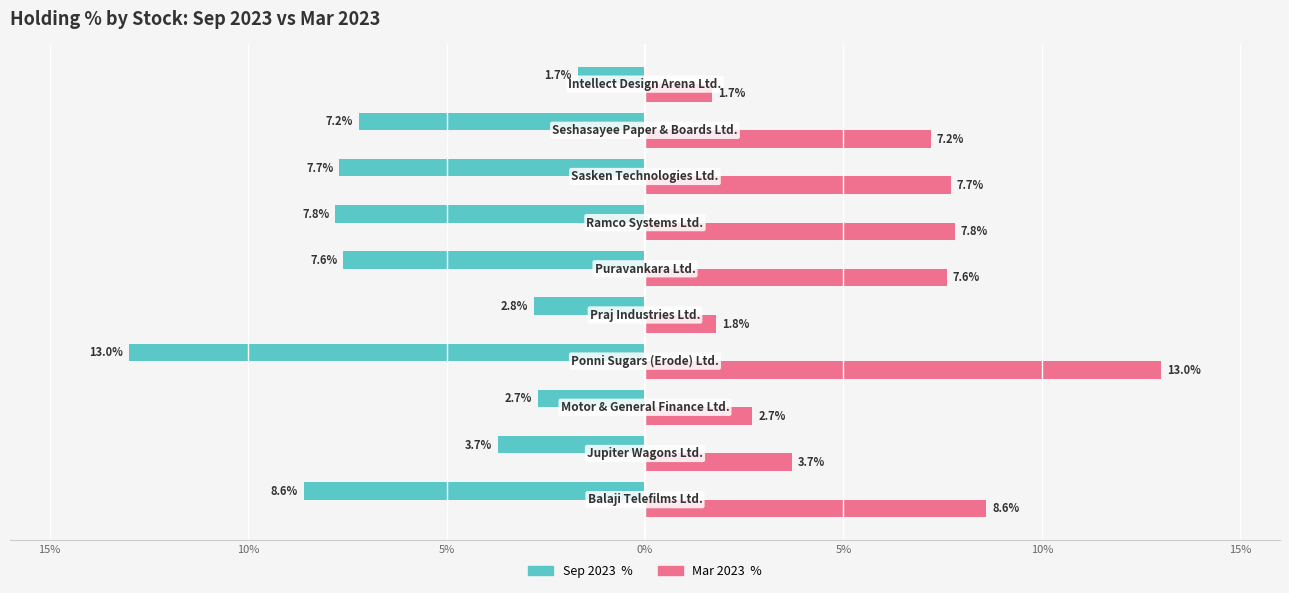

How many bars are there in each group?

2